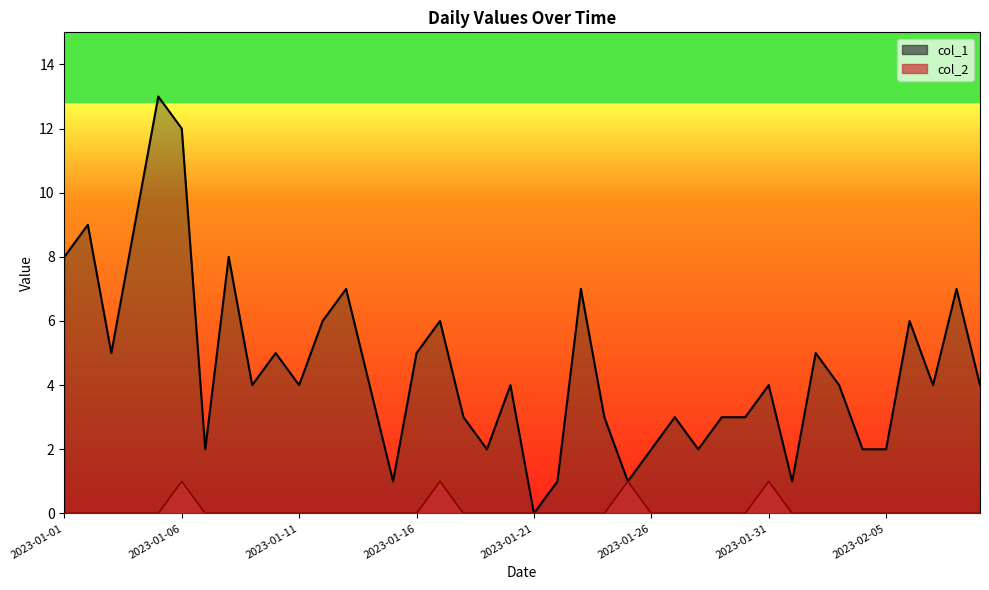

Reading left to right, list all the values displayed in this chart.

col_1: 2023-01-01=8	2023-01-02=9	2023-01-03=5	2023-01-04=9	2023-01-05=13	2023-01-06=12	2023-01-07=2	2023-01-08=8	2023-01-09=4	2023-01-10=5	2023-01-11=4	2023-01-12=6	2023-01-13=7	2023-01-14=4	2023-01-15=1	2023-01-16=5	2023-01-17=6	2023-01-18=3	2023-01-19=2	2023-01-20=4	2023-01-21=0	2023-01-22=1	2023-01-23=7	2023-01-24=3	2023-01-25=1	2023-01-26=2	2023-01-27=3	2023-01-28=2	2023-01-29=3	2023-01-30=3	2023-01-31=4	2023-02-01=1	2023-02-02=5	2023-02-03=4	2023-02-04=2	2023-02-05=2	2023-02-06=6	2023-02-07=4	2023-02-08=7	2023-02-09=4
col_2: 2023-01-01=0	2023-01-02=0	2023-01-03=0	2023-01-04=0	2023-01-05=0	2023-01-06=1	2023-01-07=0	2023-01-08=0	2023-01-09=0	2023-01-10=0	2023-01-11=0	2023-01-12=0	2023-01-13=0	2023-01-14=0	2023-01-15=0	2023-01-16=0	2023-01-17=1	2023-01-18=0	2023-01-19=0	2023-01-20=0	2023-01-21=0	2023-01-22=0	2023-01-23=0	2023-01-24=0	2023-01-25=1	2023-01-26=0	2023-01-27=0	2023-01-28=0	2023-01-29=0	2023-01-30=0	2023-01-31=1	2023-02-01=0	2023-02-02=0	2023-02-03=0	2023-02-04=0	2023-02-05=0	2023-02-06=0	2023-02-07=0	2023-02-08=0	2023-02-09=0